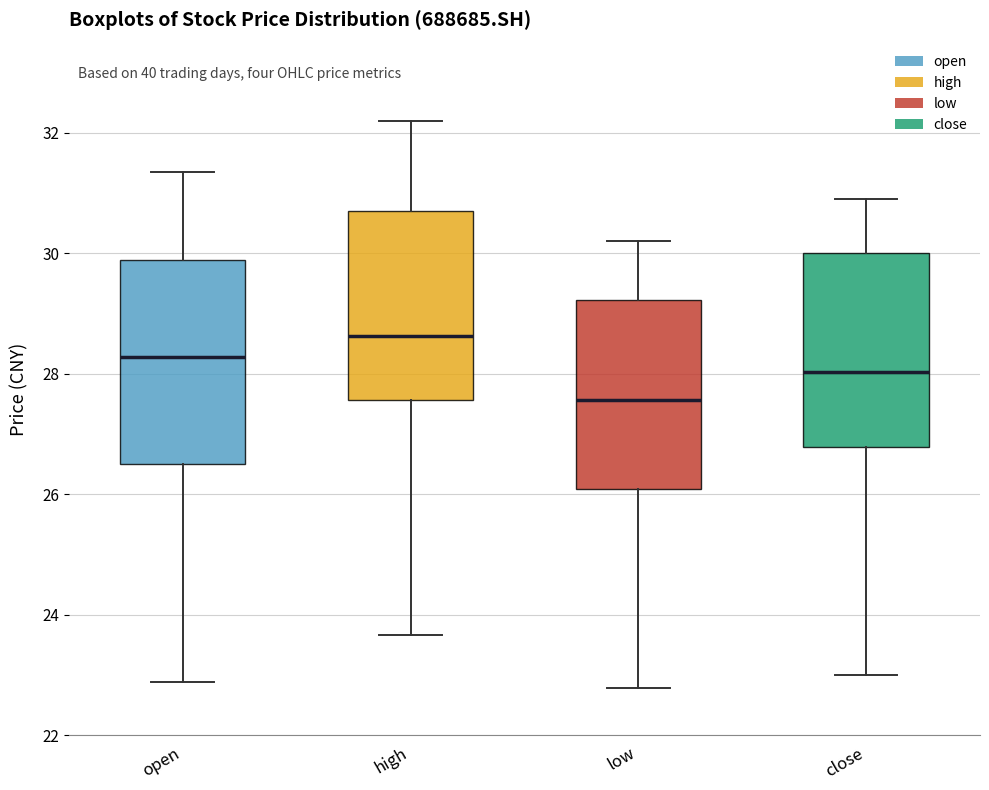

Which box's median line is the lowest?

low